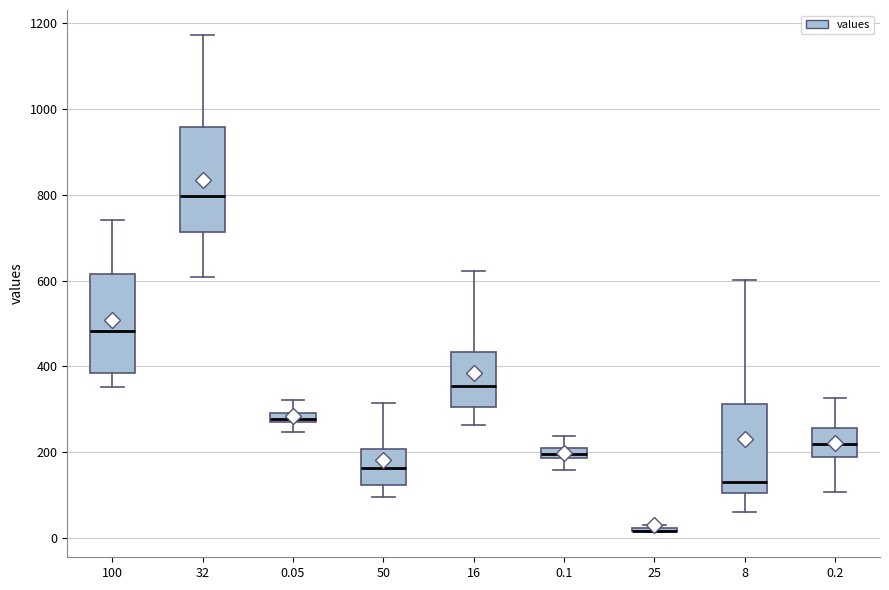

Where does the lower whisker of the box at x = 50 end on the y-axis? The values are not printed on the chart, so give them approximately, as read against the axis.

100